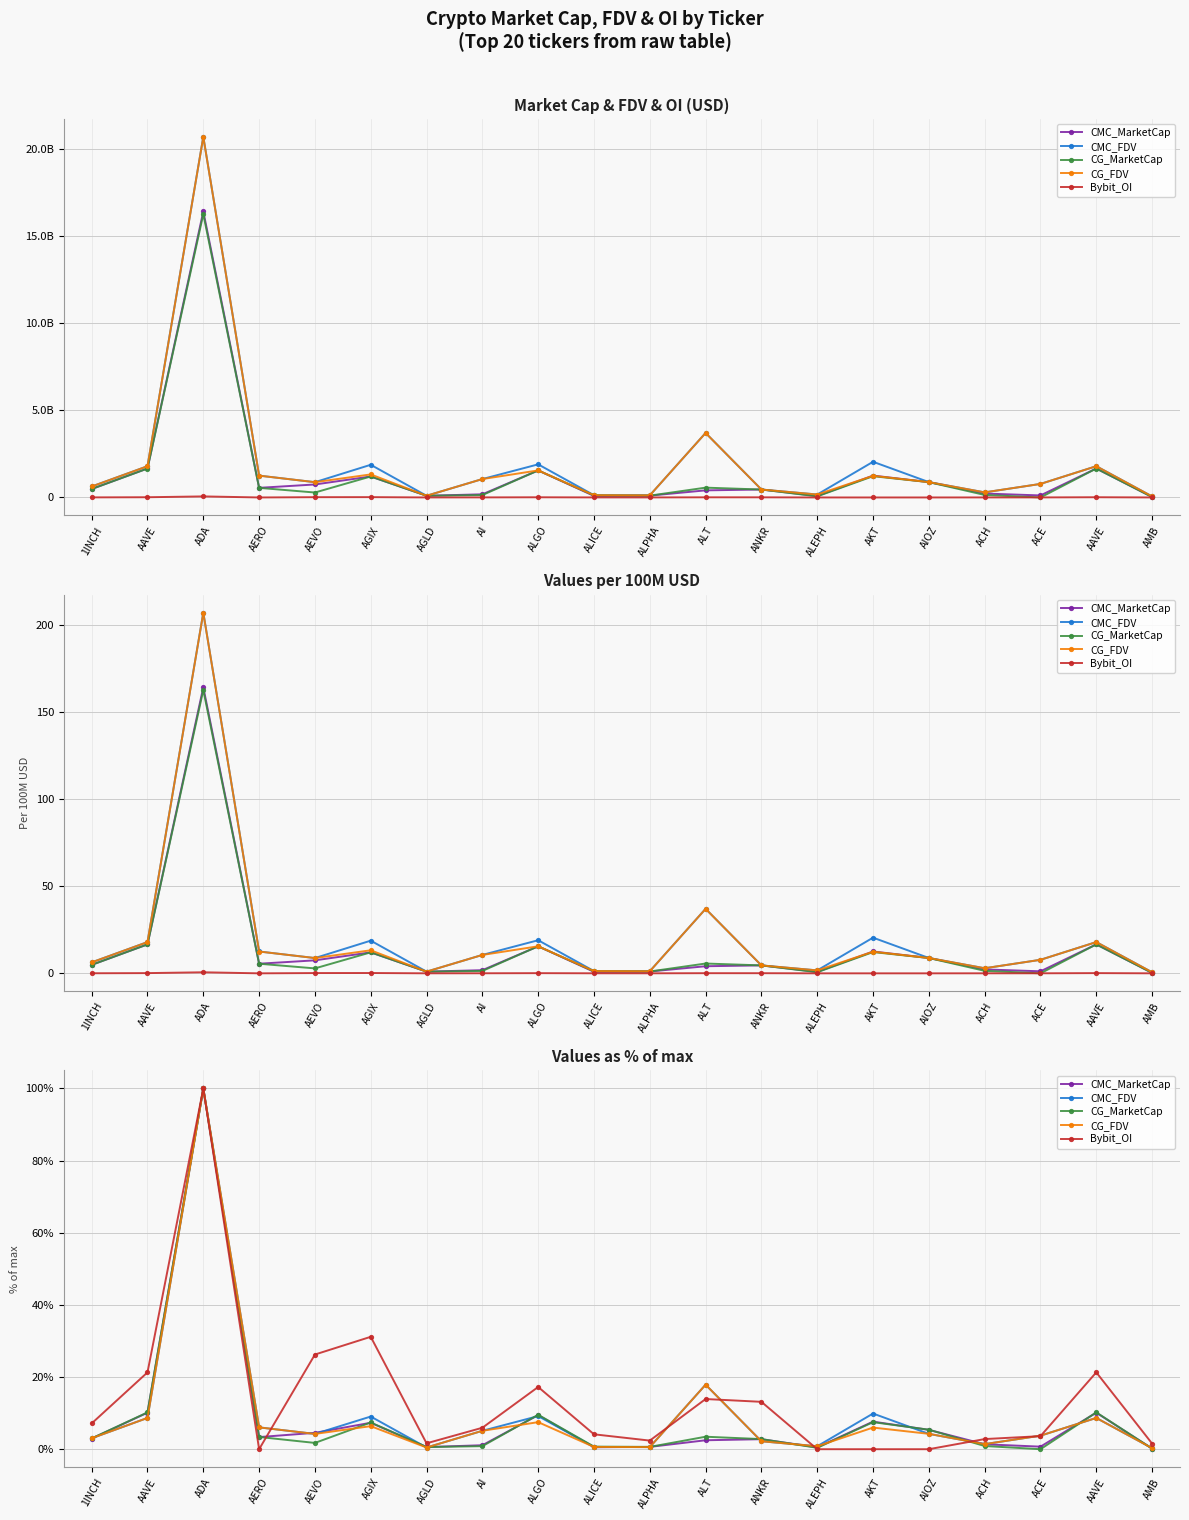

How many interior local valleys does the CMC_FDV series have?

5